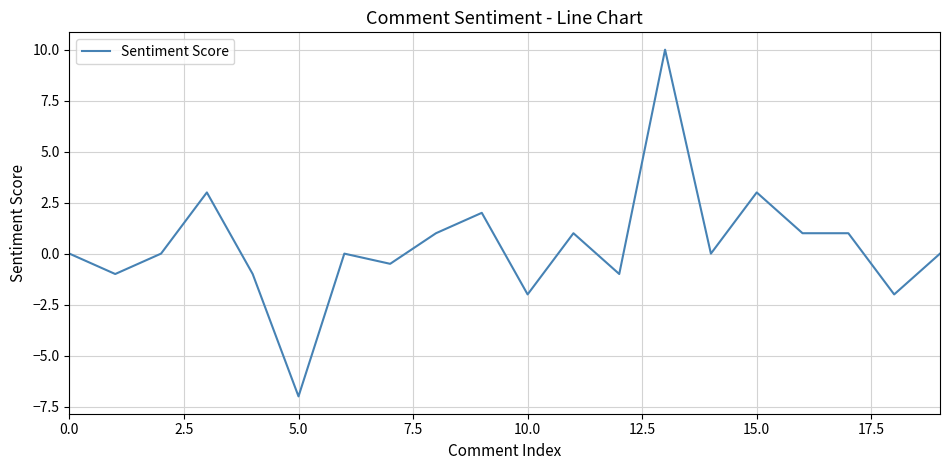

What is the maximum value shown in the chart?

10.0